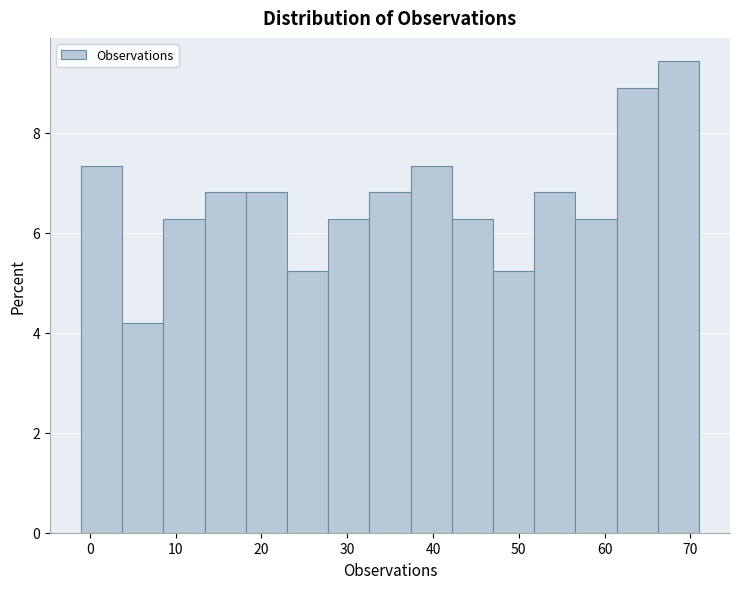

Reading left to right, transcribe this chart: for each bar, give the range it covers on the x-axis and its height. Neither the bar edges nor the heights are printed on the chart, so give them approximately, as read against the axes.

-1 to 4: 7.4
4 to 9: 4.2
9 to 13: 6.2
13 to 18: 6.8
18 to 23: 6.8
23 to 28: 5.2
28 to 33: 6.2
33 to 37: 6.8
37 to 42: 7.4
42 to 47: 6.2
47 to 52: 5.2
52 to 57: 6.8
57 to 61: 6.2
61 to 66: 9.0
66 to 71: 9.4